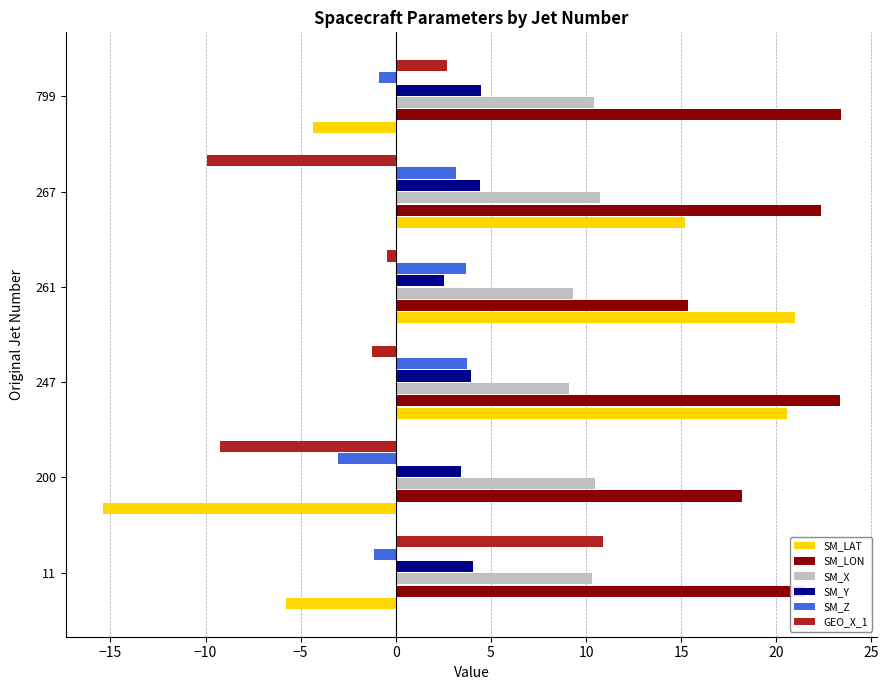

At how many categories does at least one series exceed 6?

6